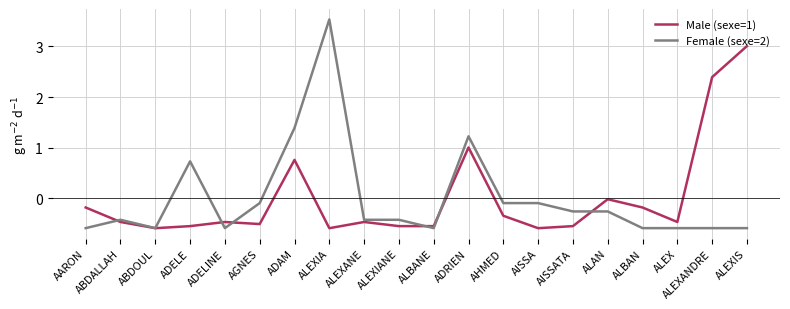

At which category is the sum across all series the highest?

ALEXIA